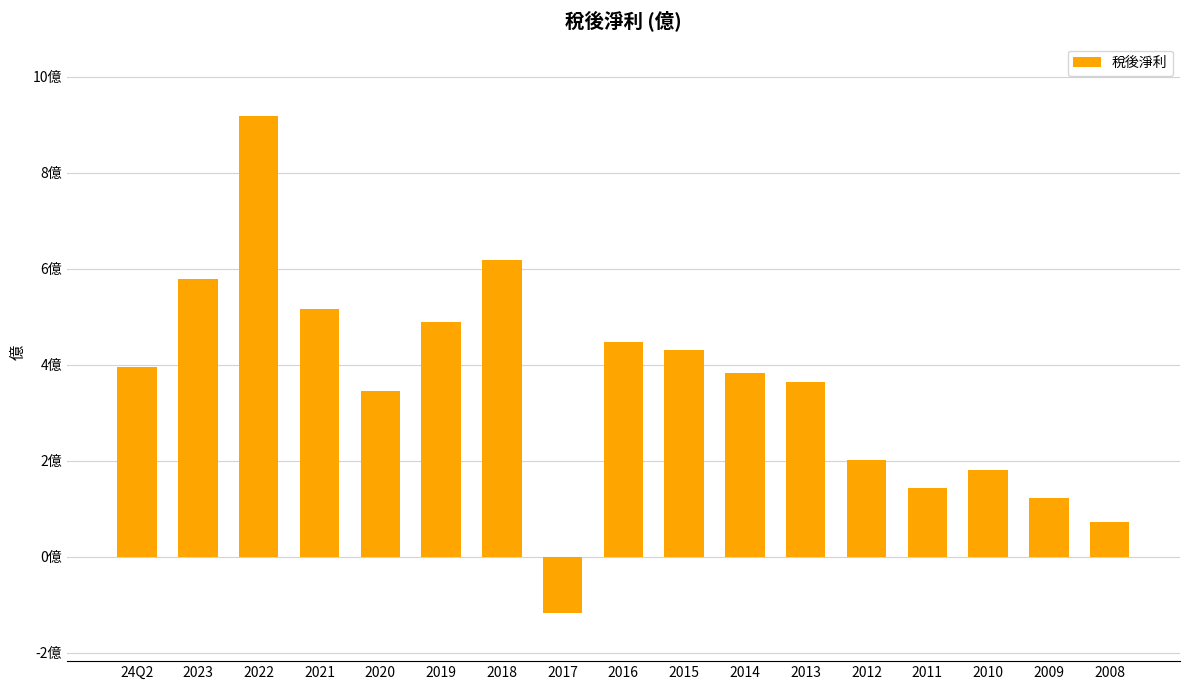

What is the ratio of the value at 2011 to the value at 2009?

1.2